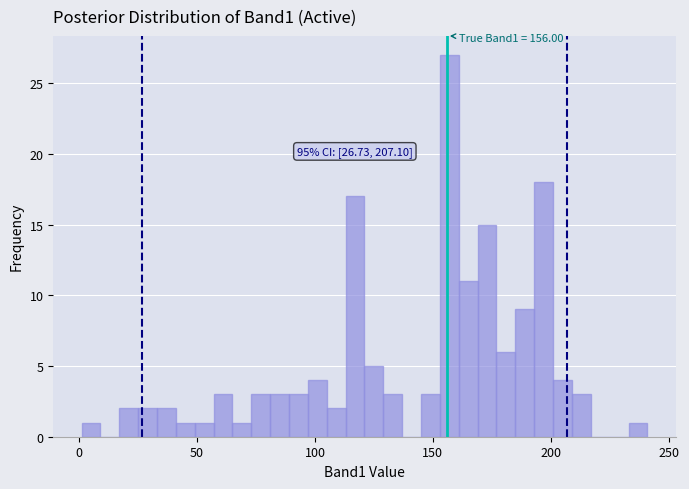

Around what value on the x-axis is the tallest bar? Give the approximate position of its centre, as read against the axis.

155